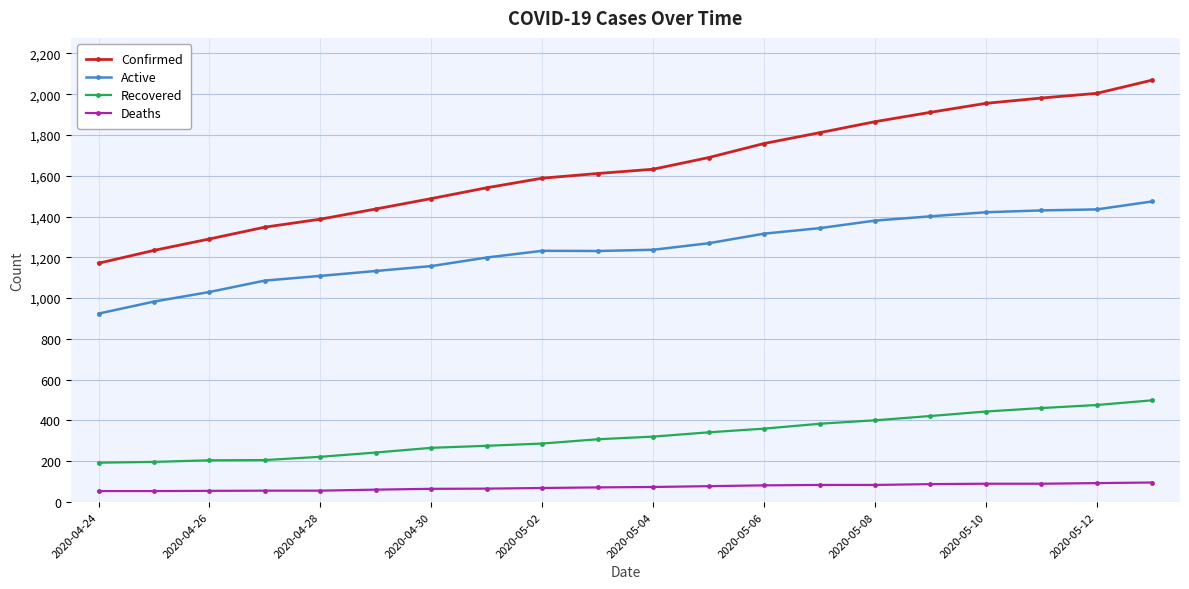

What is the value of the Deaths point at the 16th from the left?

88